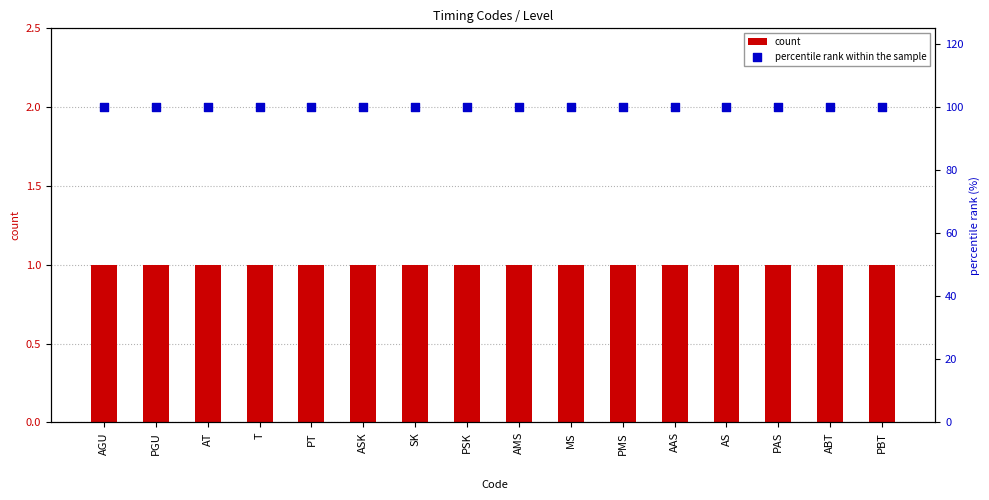

At which category is the sum across all series the highest?

AGU